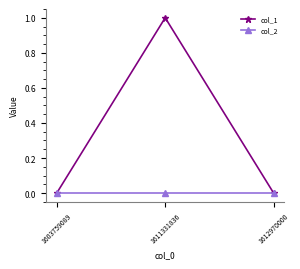

List the series in order of their overall mean, lowest first.

col_2, col_1